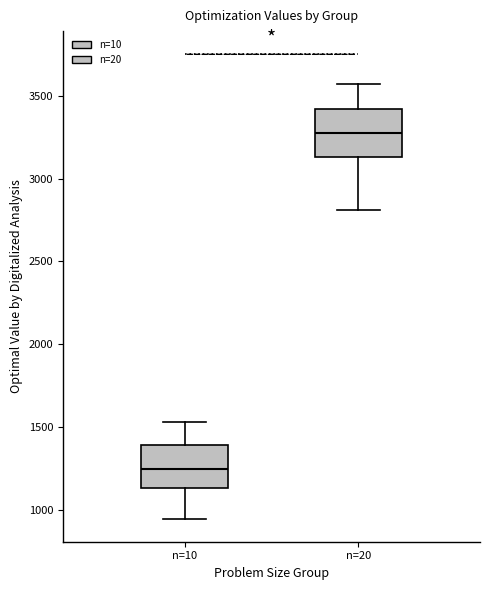

Which box's median line is the highest?

n=20